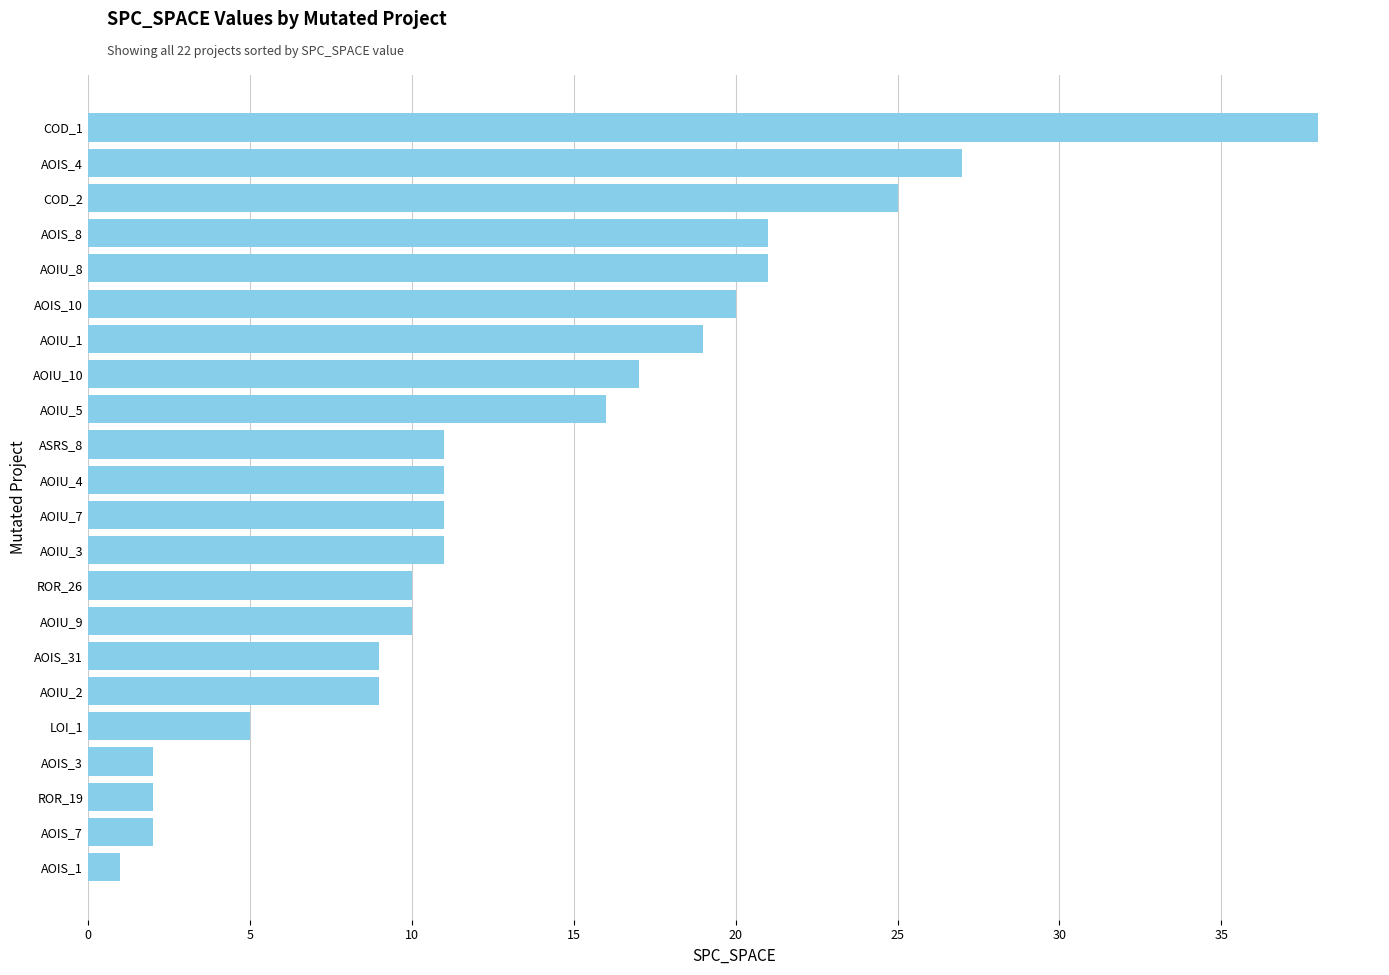

What is the difference between the maximum and minimum values?

37